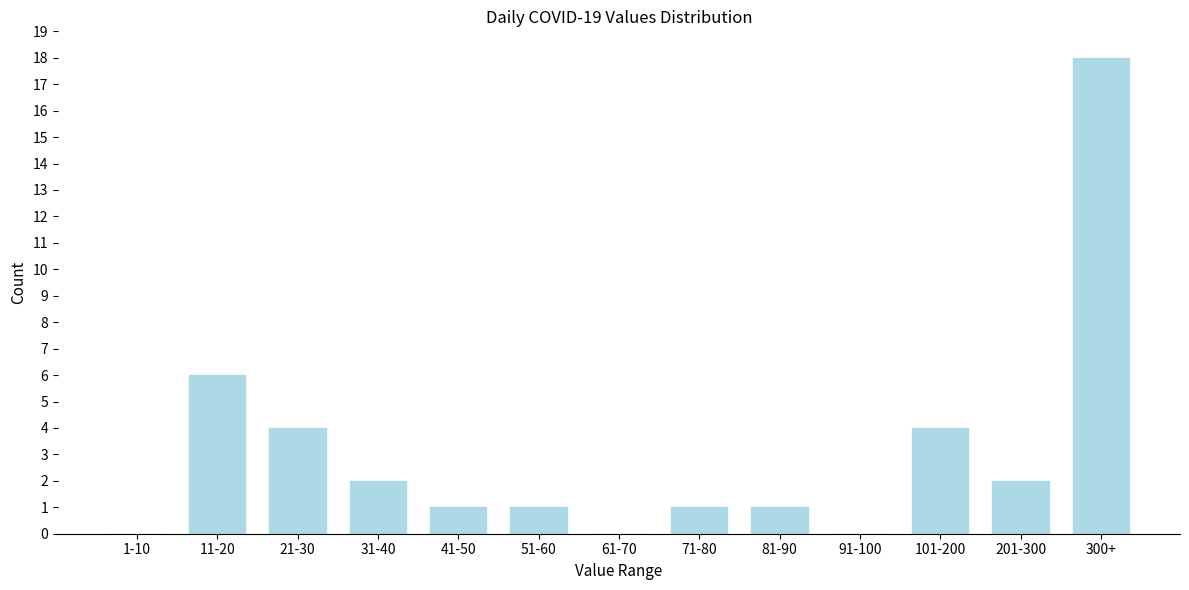

Reading right to left, extract all data points from this chart.

300+=18	201-300=2	101-200=4	91-100=0	81-90=1	71-80=1	61-70=0	51-60=1	41-50=1	31-40=2	21-30=4	11-20=6	1-10=0